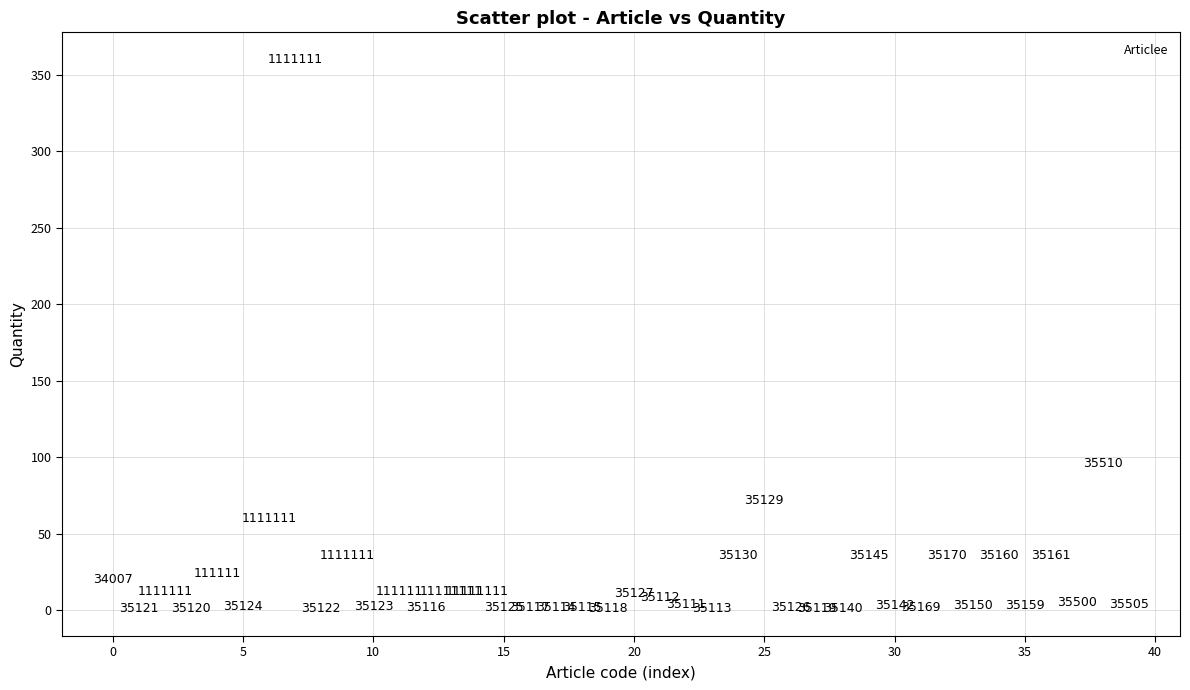

What Y value in the scatter plot is closest to 180?

96.0